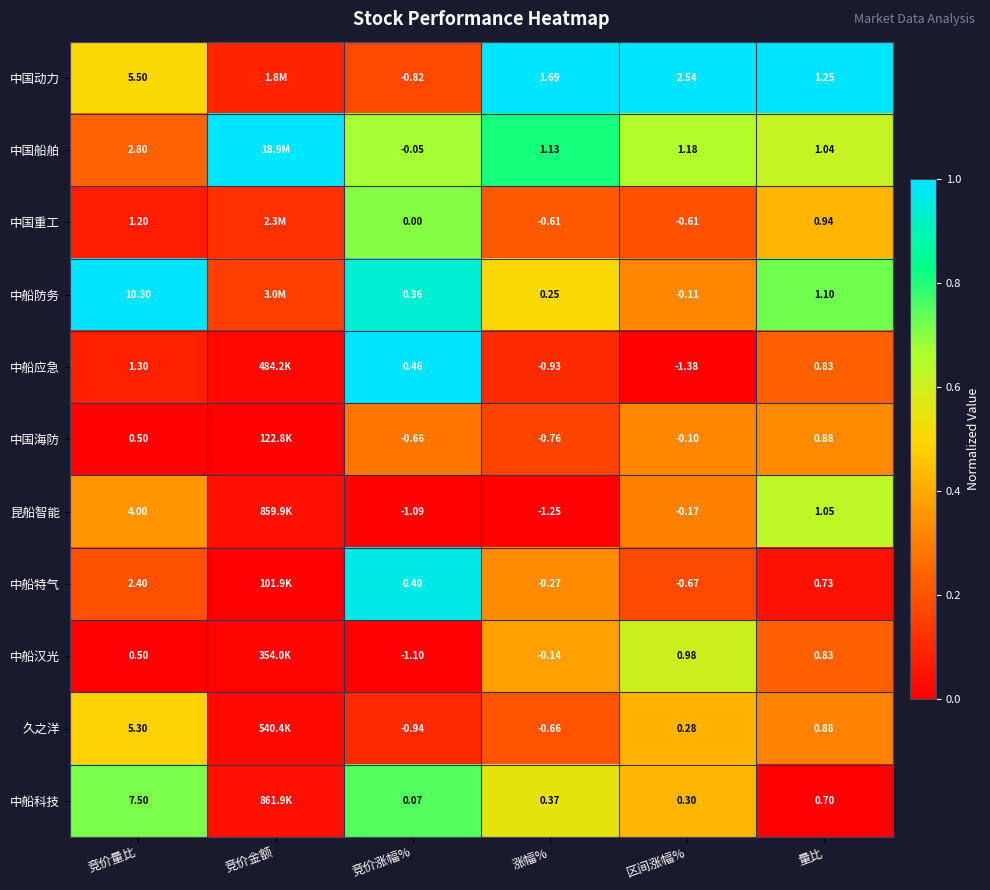

Is the value of 中国动力 at 量比 greater than the value of 中国船舶 at 量比?

Yes